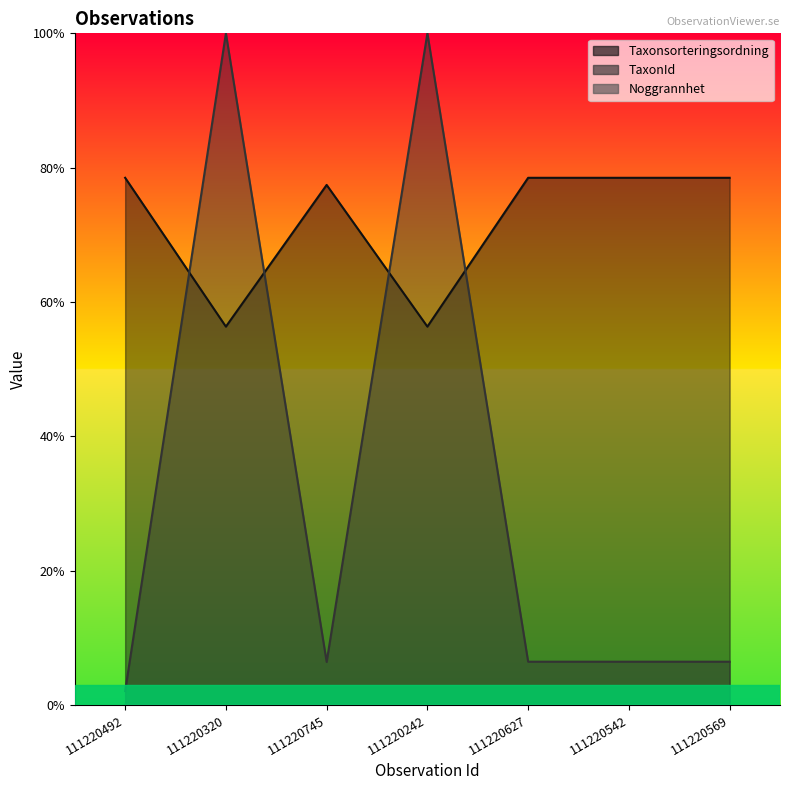

The TaxonId series shows 0.1 at 111220569. True or false?

True